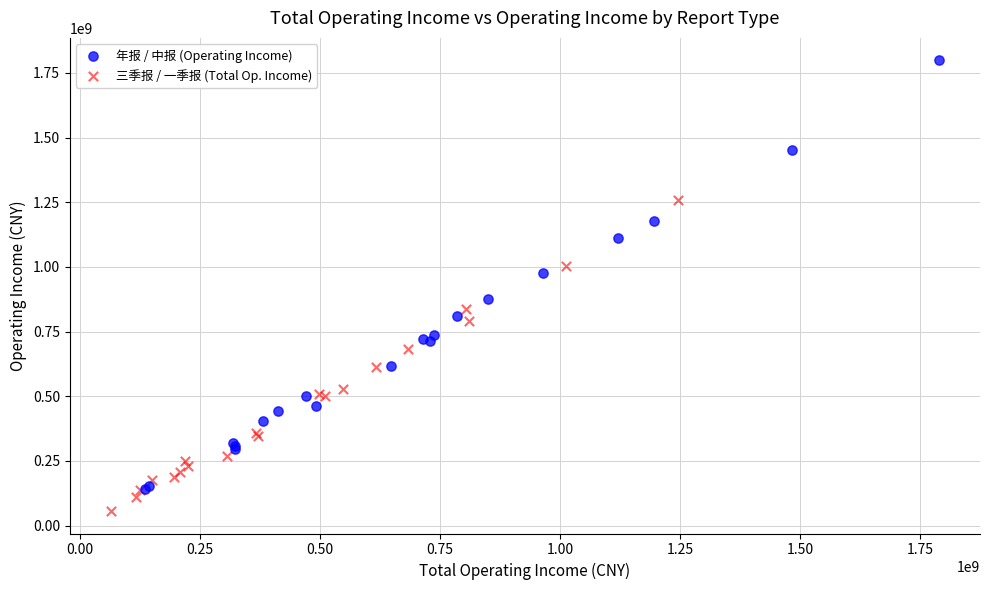

Which series reaches the maximum Y coordinate?

年报 / 中报 (Operating Income)